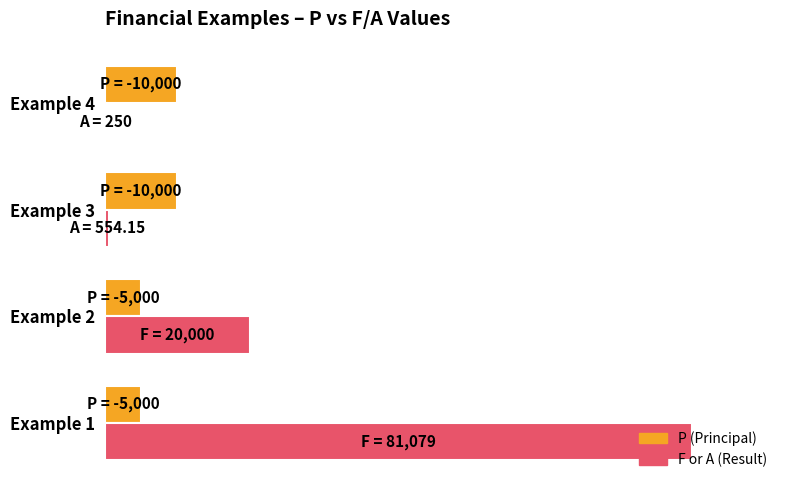

What is the value of the F or A (Result) bar at the 1st from the left?

81079.1